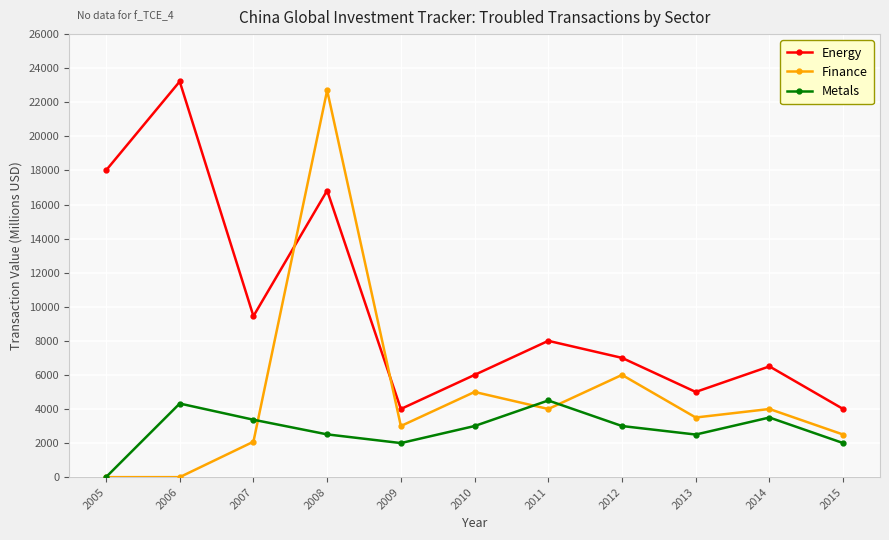

How many times do Energy and Finance cross each other?

2